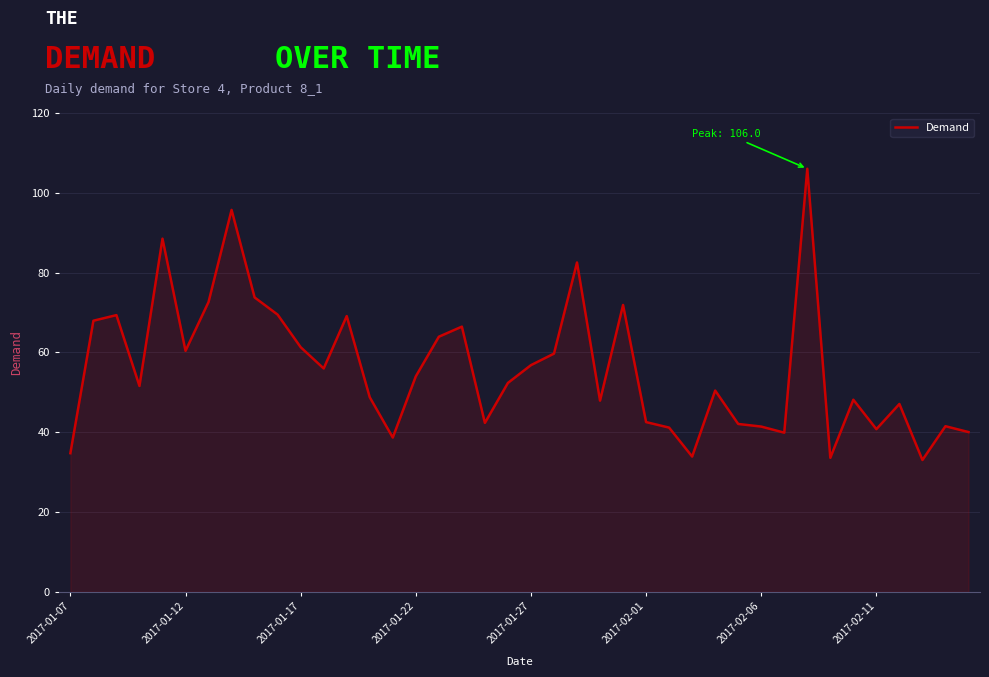

What is the maximum value shown in the chart?

106.0